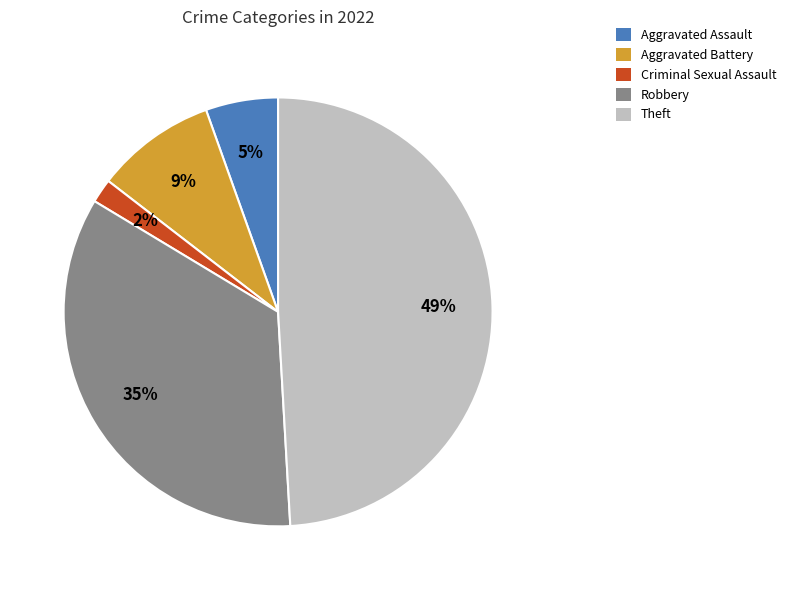

Do Robbery and Theft together represent more than half of the pie?

Yes